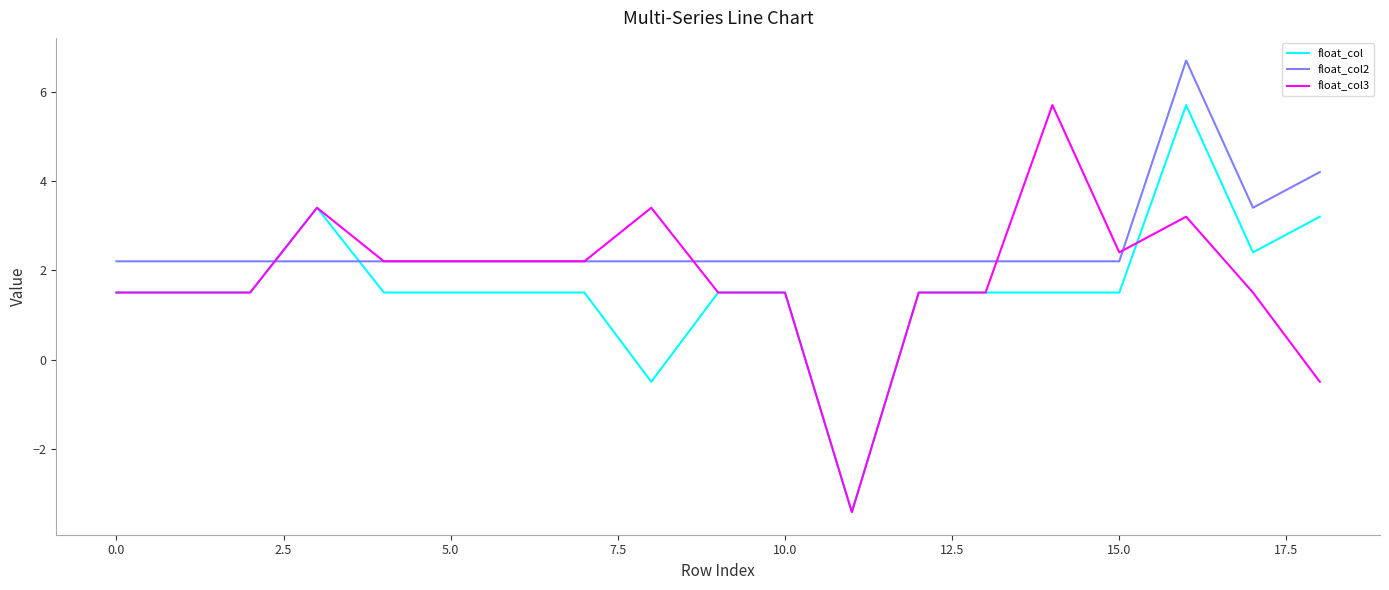

How many distinct data groups are displayed?

3